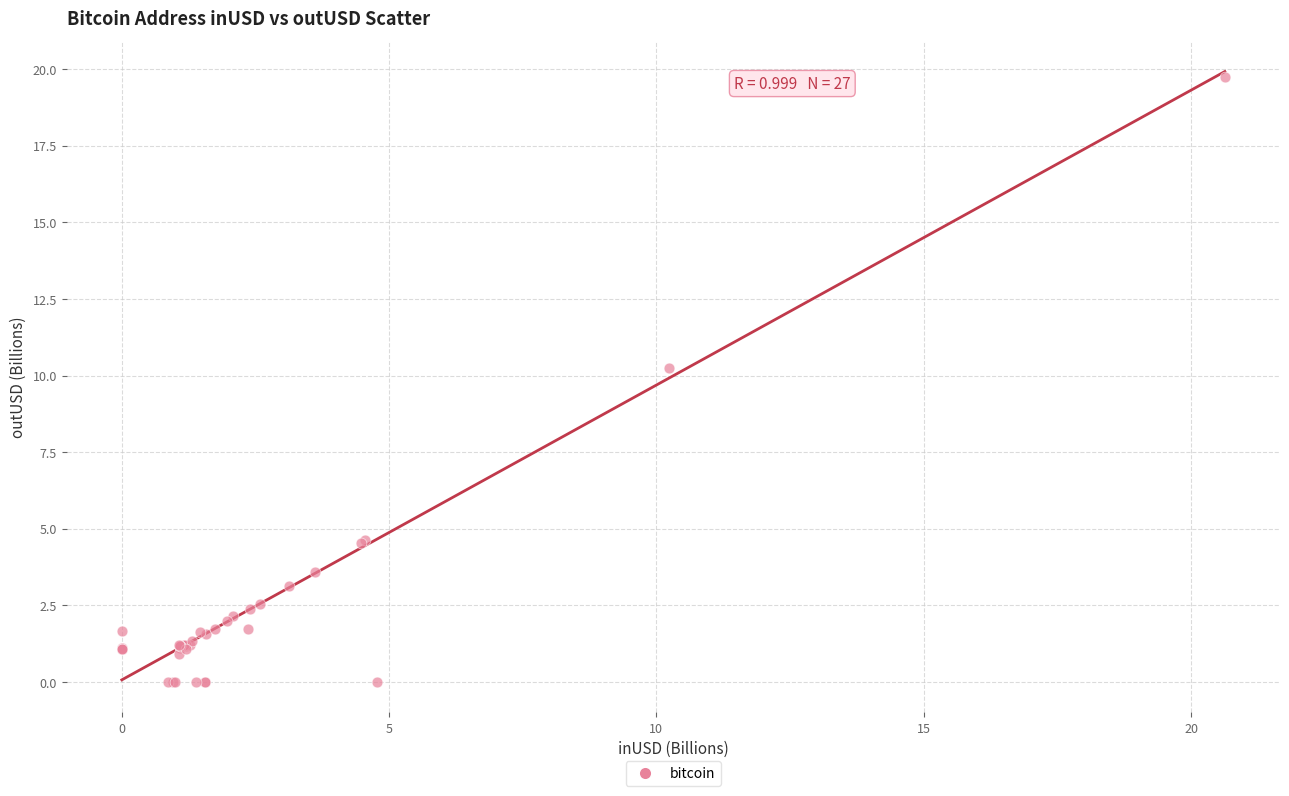

What Y value in the scatter plot is closest to 9?

10.2